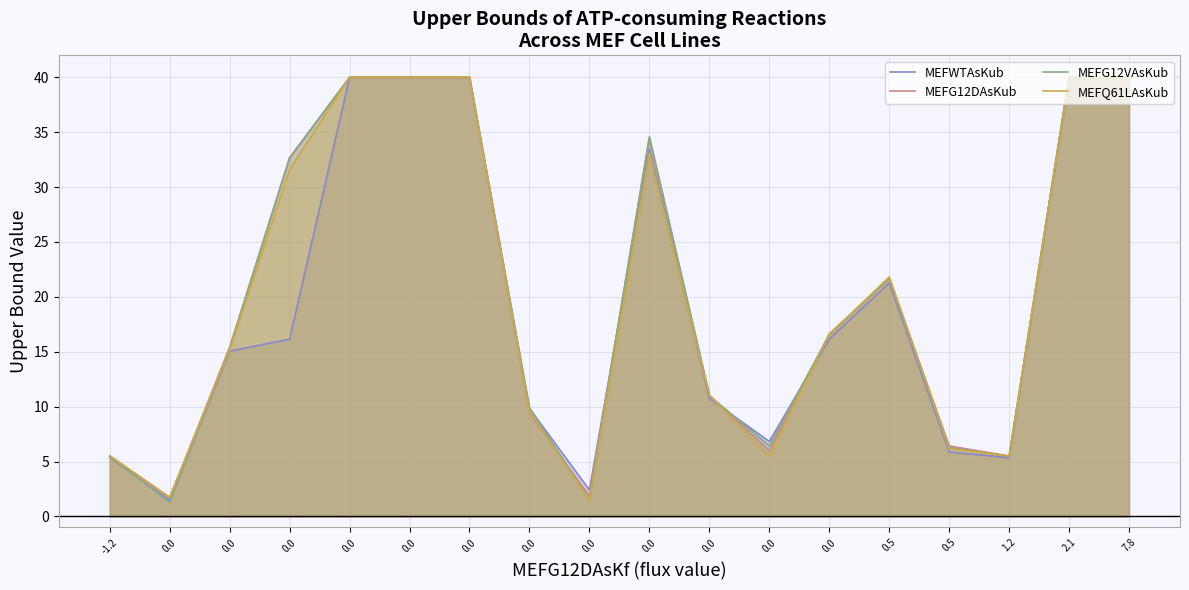

What is the difference between the highest and lowest values at 0.0?

0.5